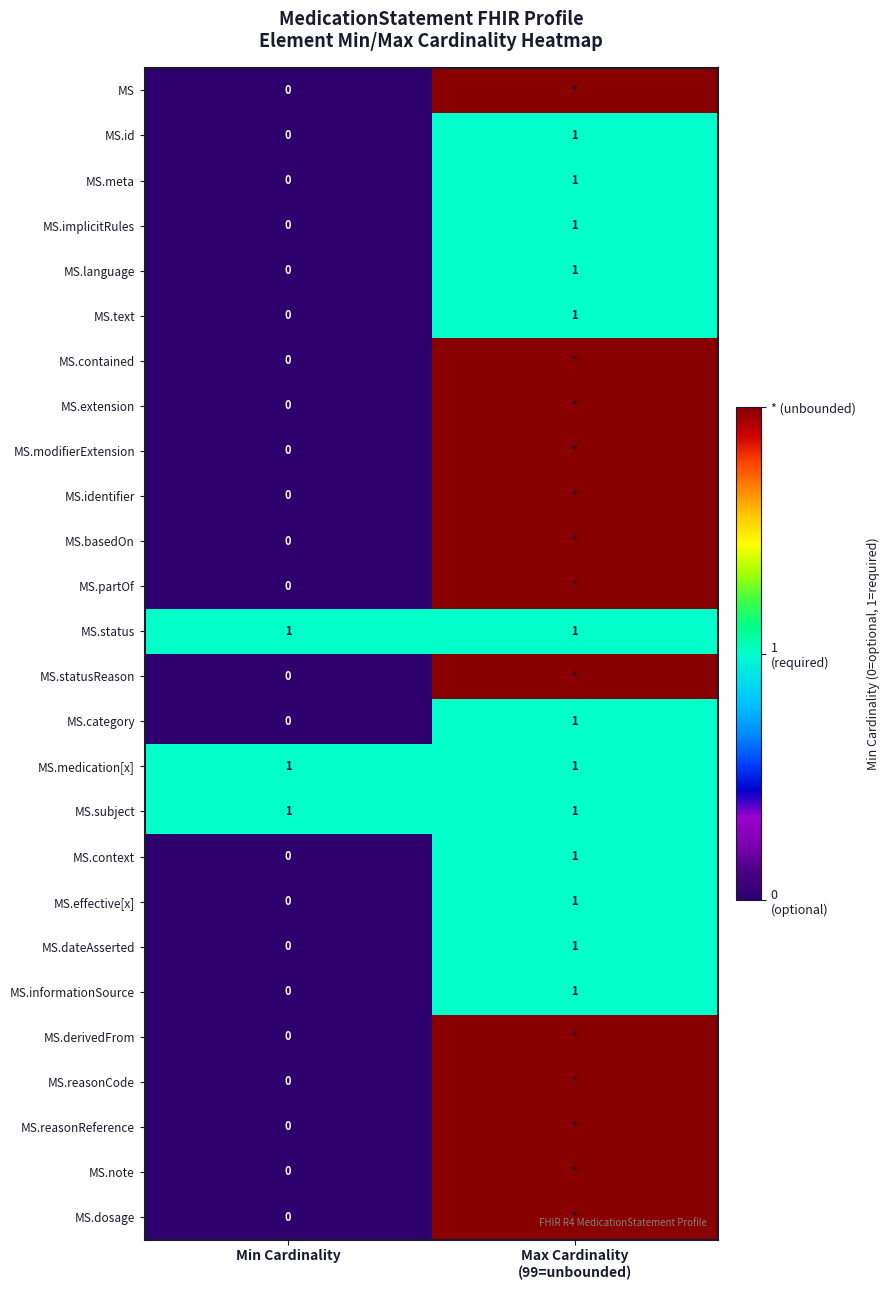

What is the total value across all series at Min Cardinality?

3